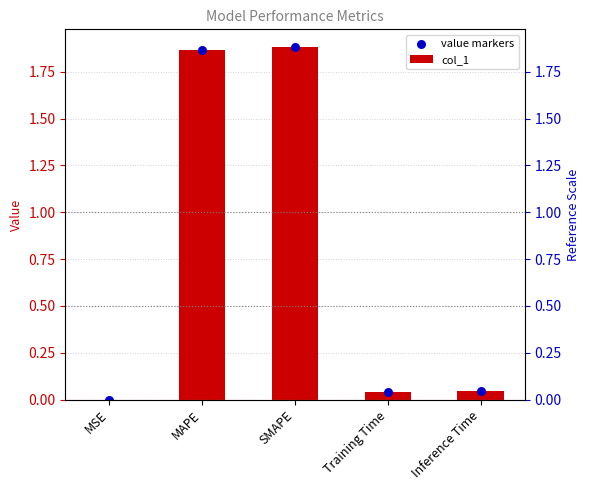

At which category is the sum across all series the highest?

SMAPE